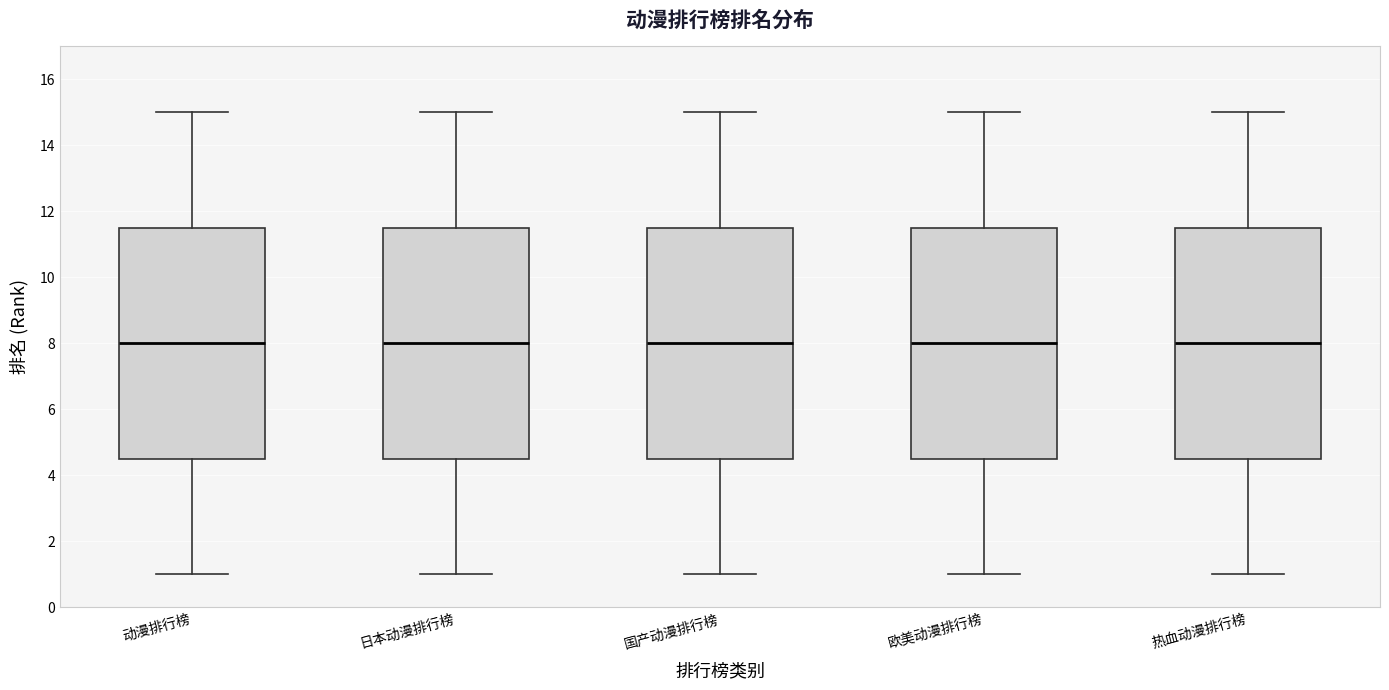

Where does the upper whisker of the box for 动漫排行榜 end on the y-axis? The values are not printed on the chart, so give them approximately, as read against the axis.

15.0